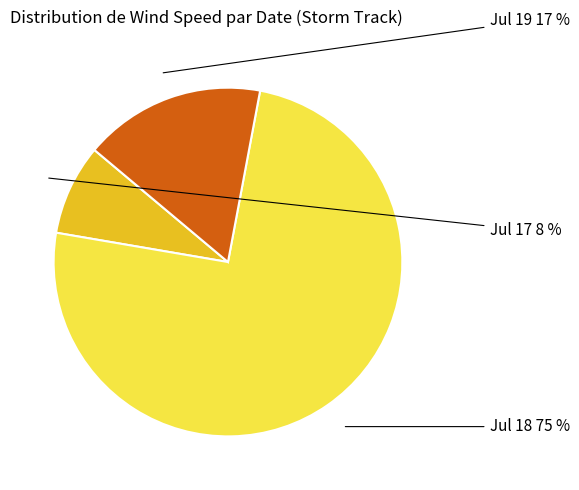

To the nearest percent, what is the average slice percentage?

33%